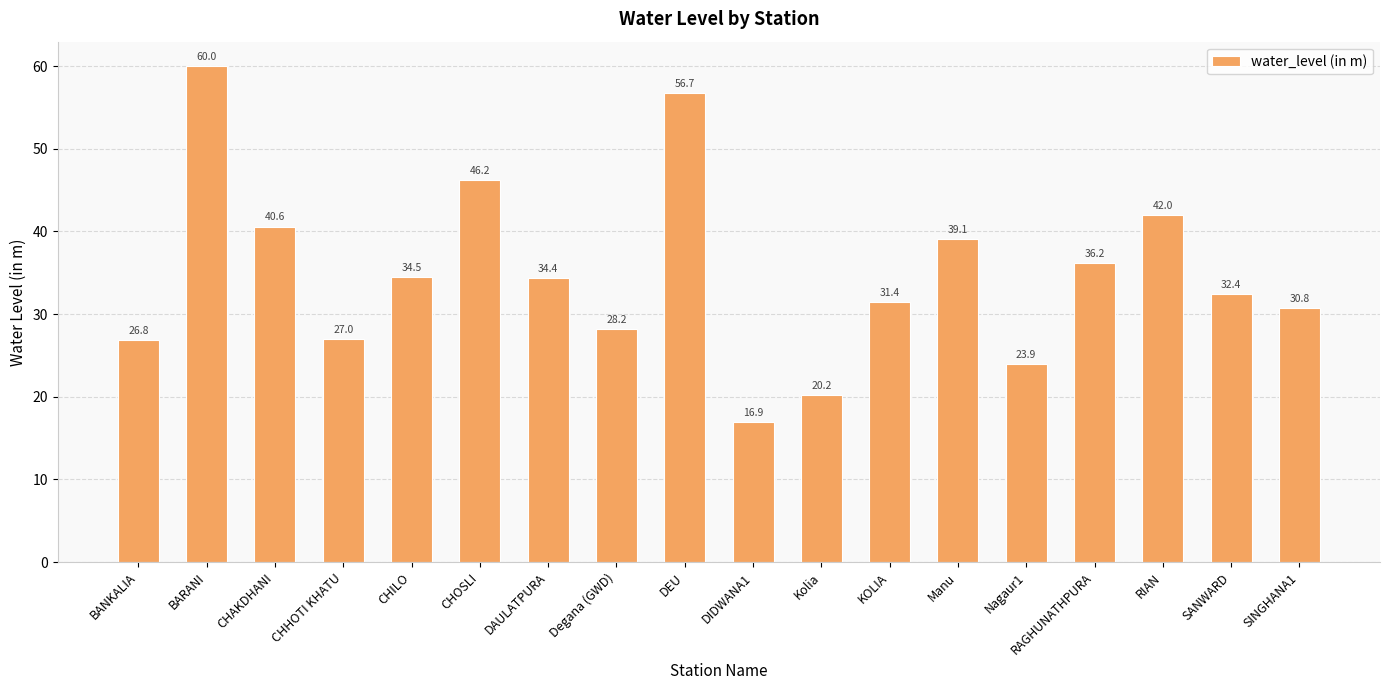

Between DEU and Kolia, which is larger?

DEU